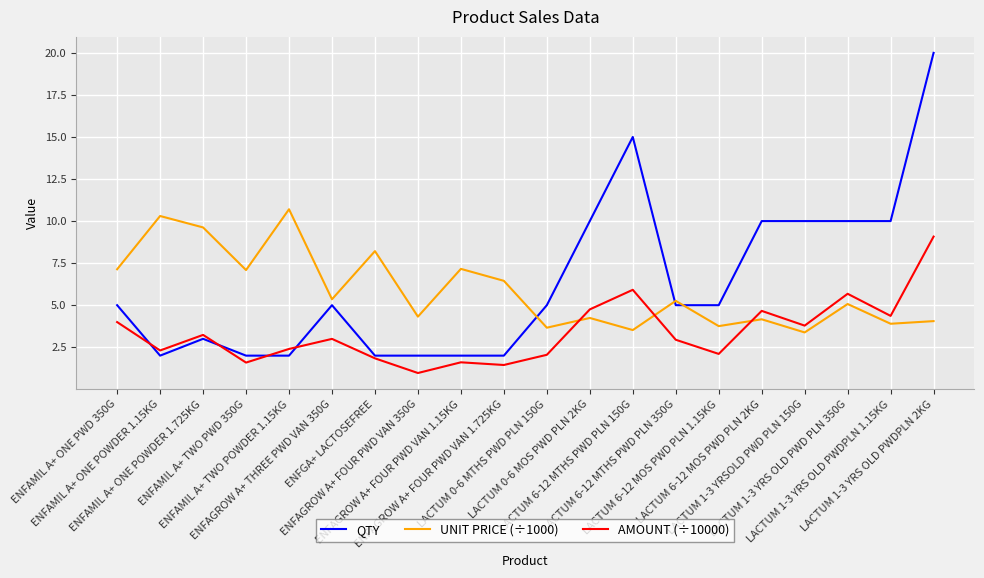

Rank the series by their maximum value, from lowest to highest.

AMOUNT (÷10000), UNIT PRICE (÷1000), QTY